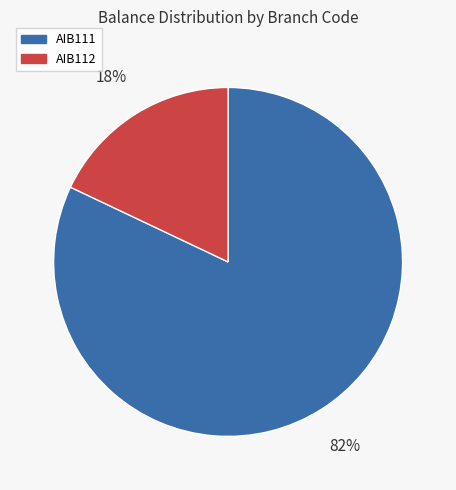

Does any single category account for the majority?

Yes